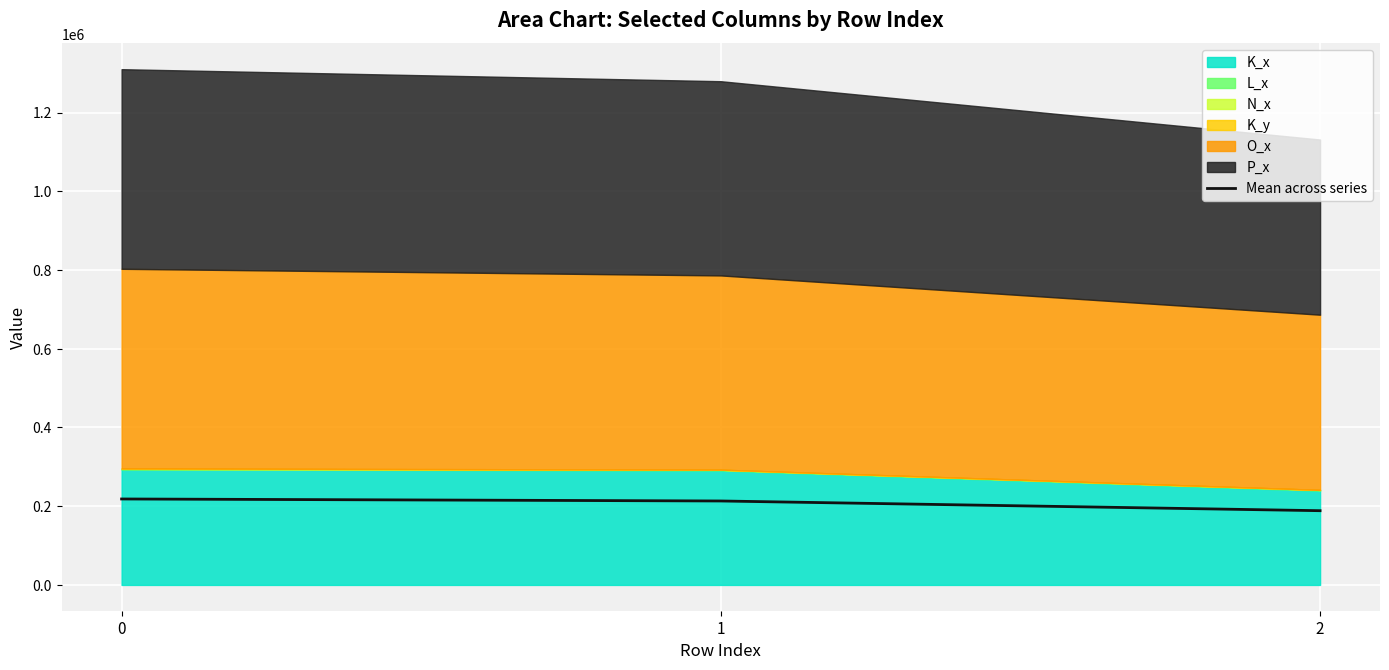

At which label is the value closest to 203495?

1